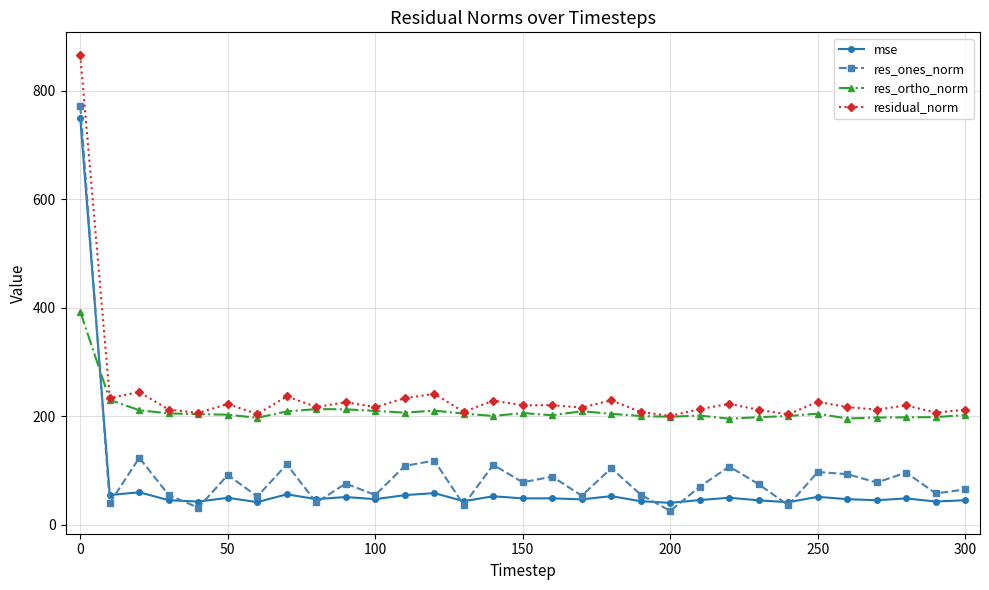

What is the value of the residual_norm point at the 28th from the left?

212.1